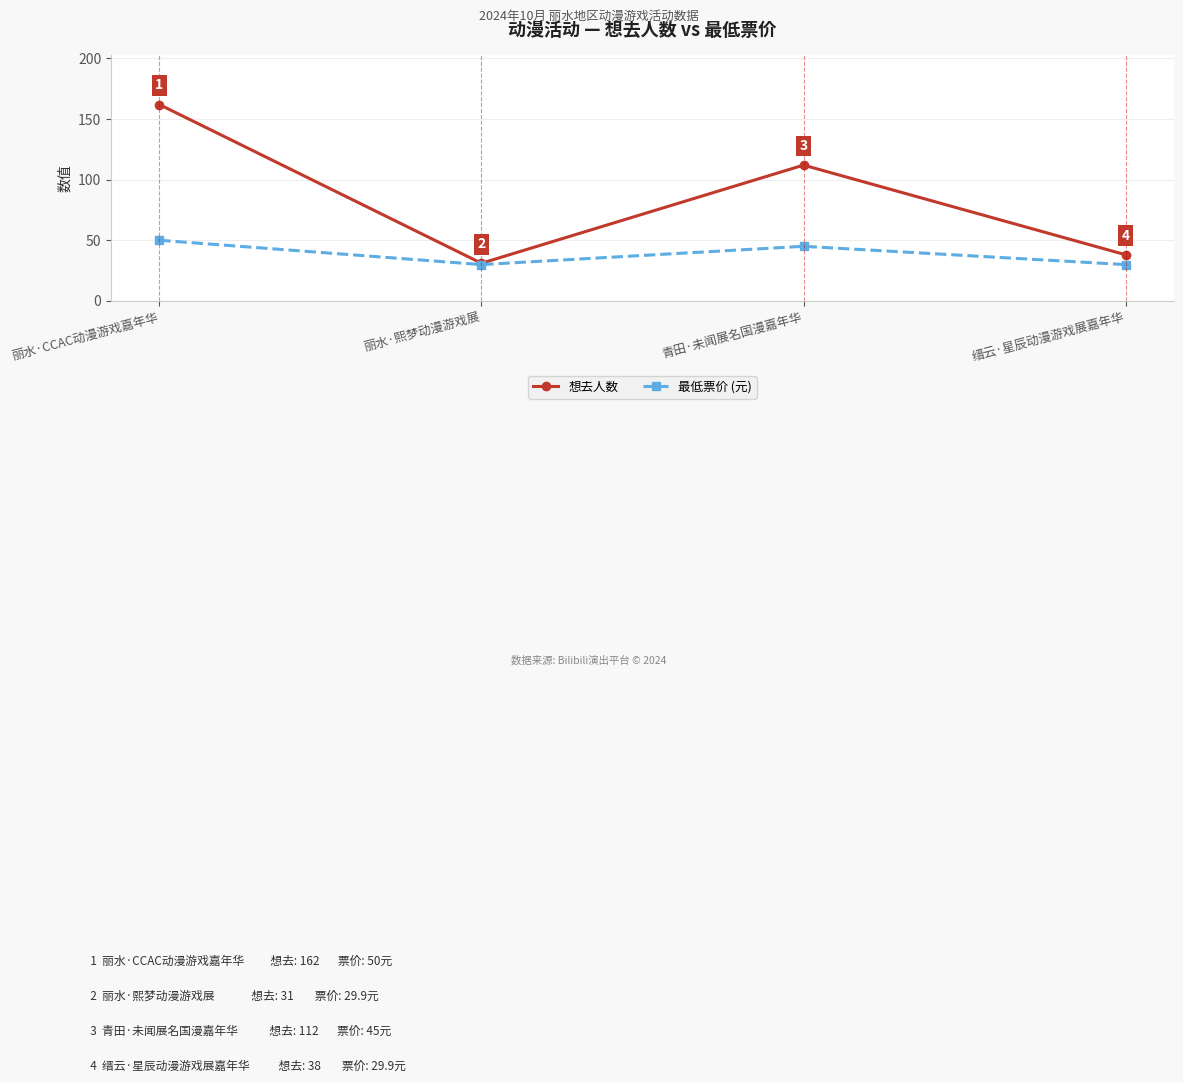

Which category has the highest value across all series?

丽水·CCAC动漫游戏嘉年华